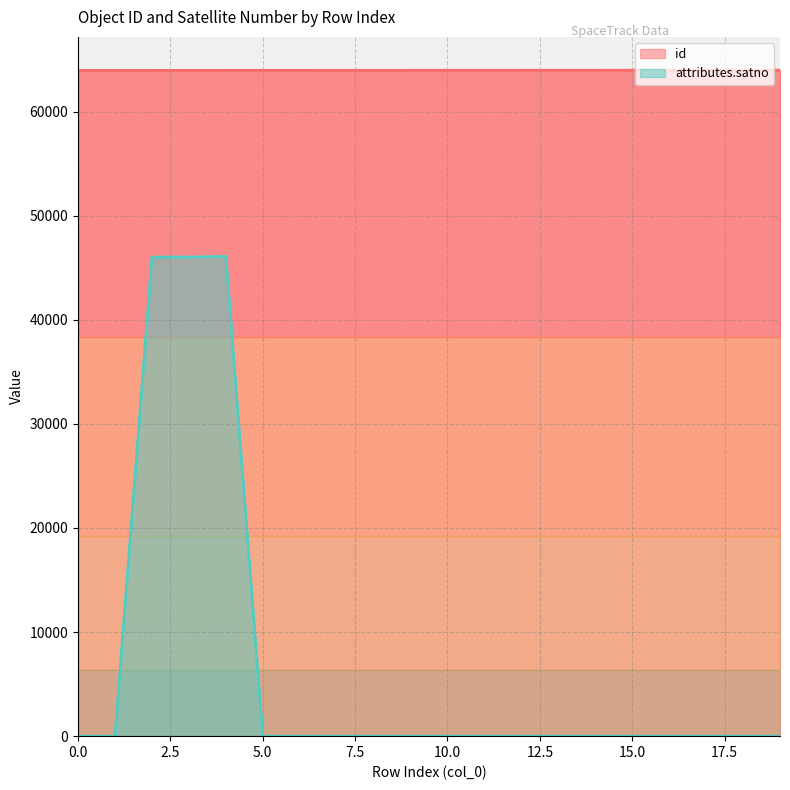

Rank the series at 18 from lowest to highest value.

attributes.satno, id